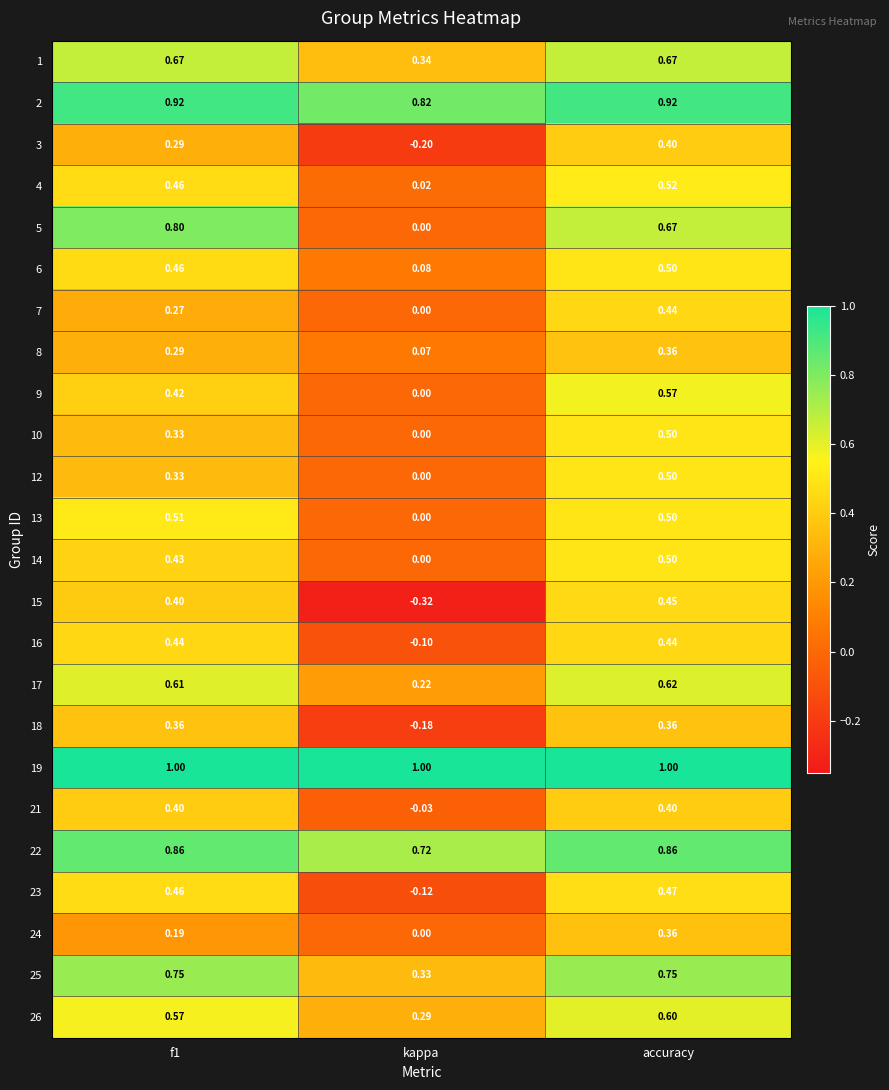

At which label is 4 closest to 0?

kappa